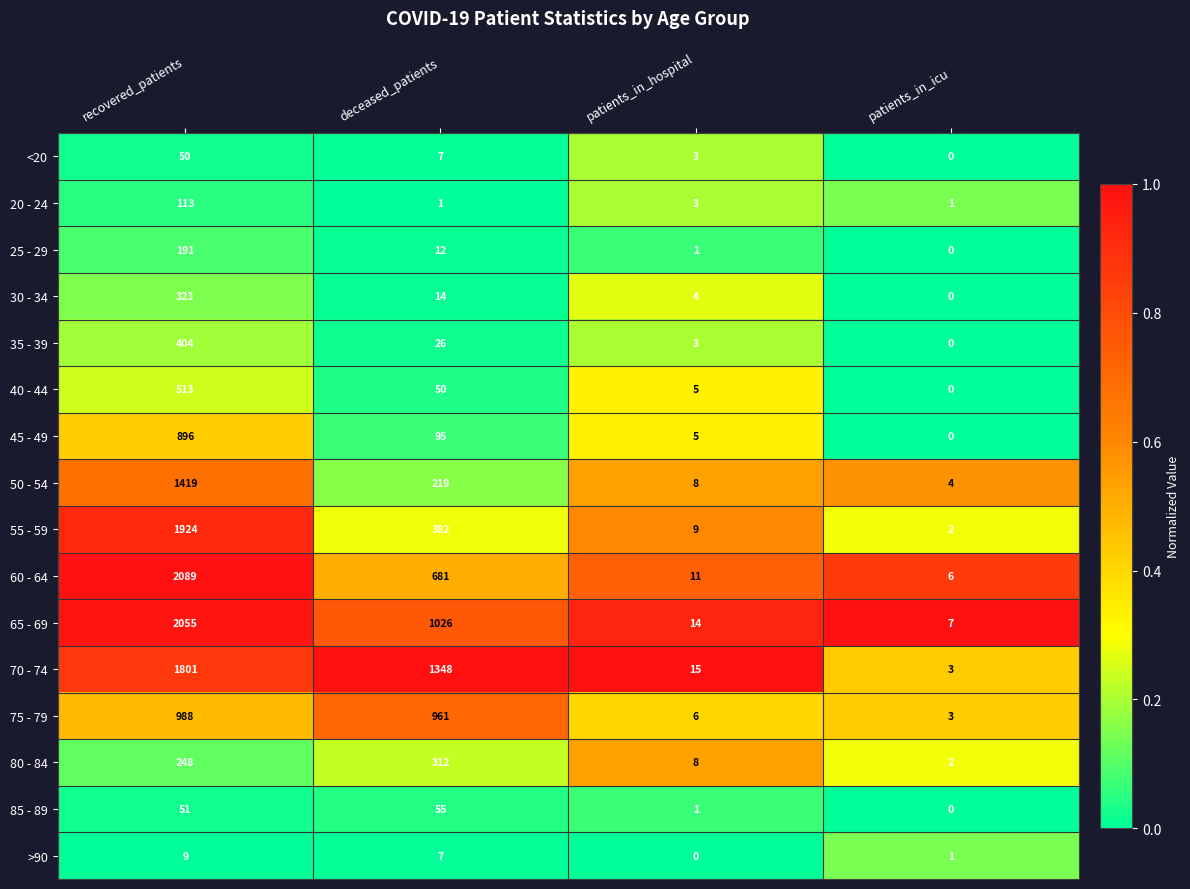

What value does the 75 - 79 series have at deceased_patients?

961